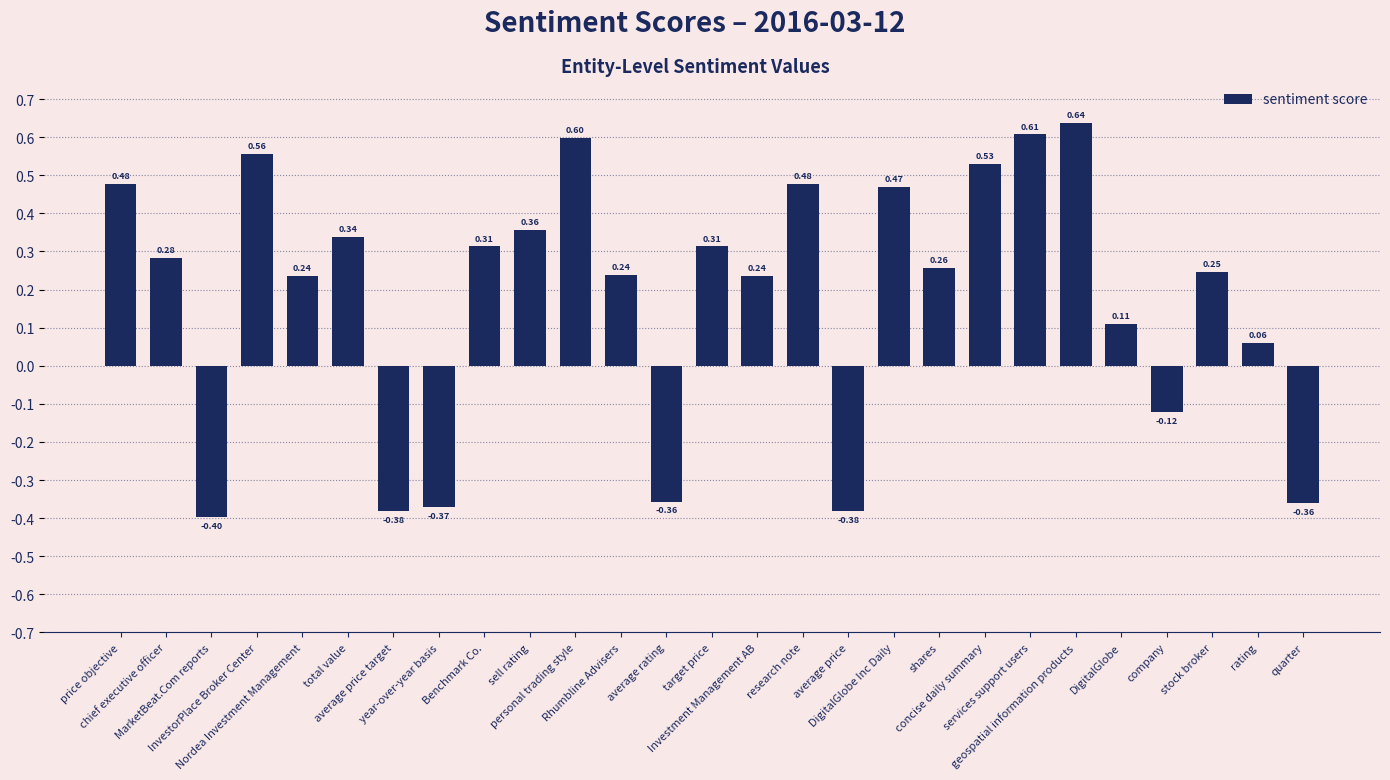

What is the change in value from DigitalGlobe Inc Daily to rating?

-0.4